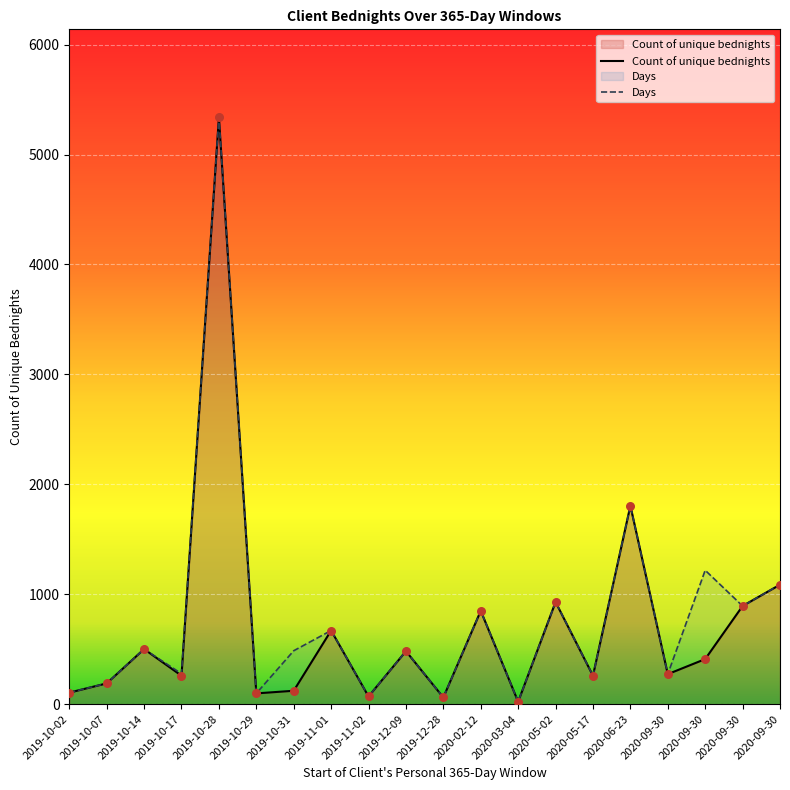

Which has a higher value, 2019-10-29 or 2020-09-30?

2020-09-30